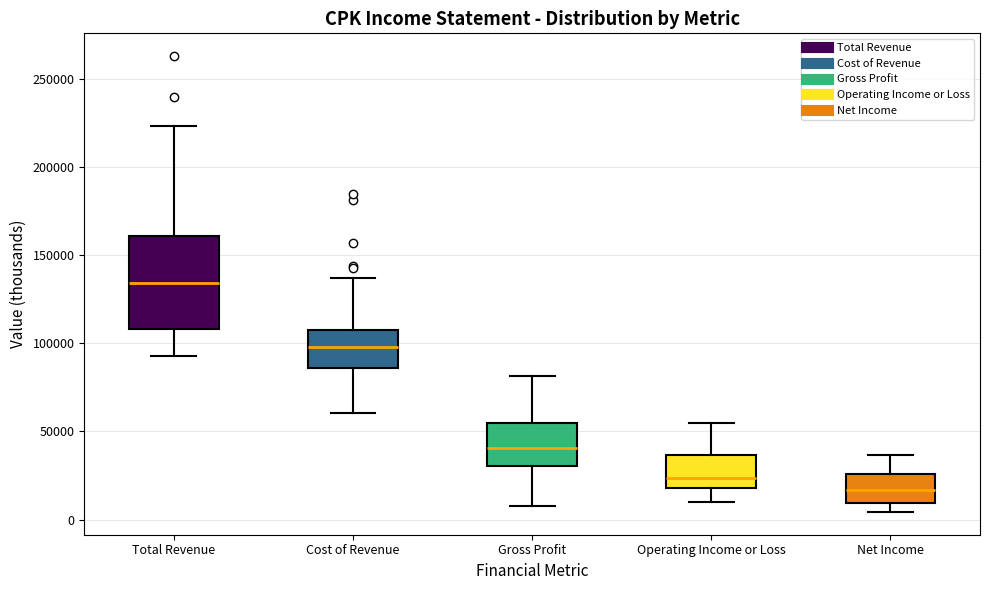

Comparing the boxes themselves (not the whiskers), which one is the tallest?

Total Revenue